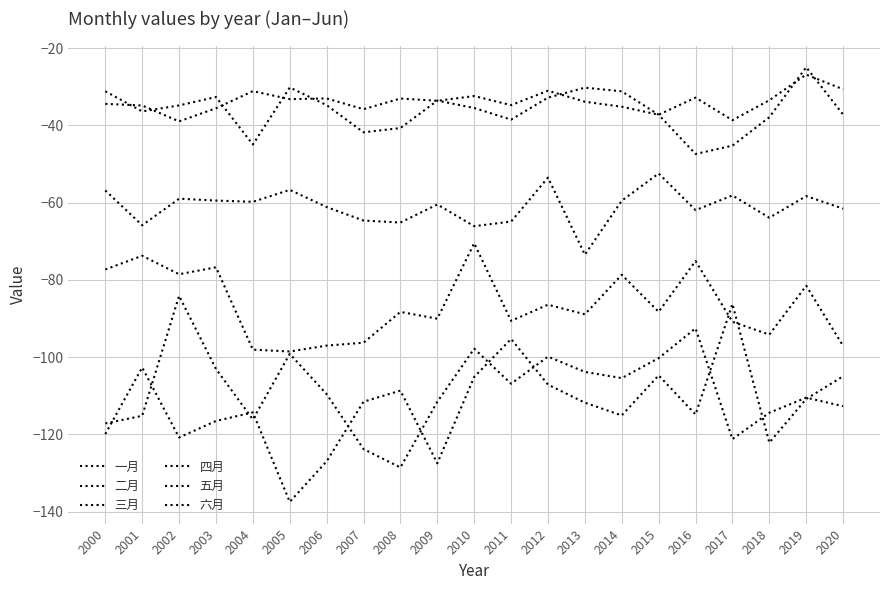

How many lines are shown in the chart?

6